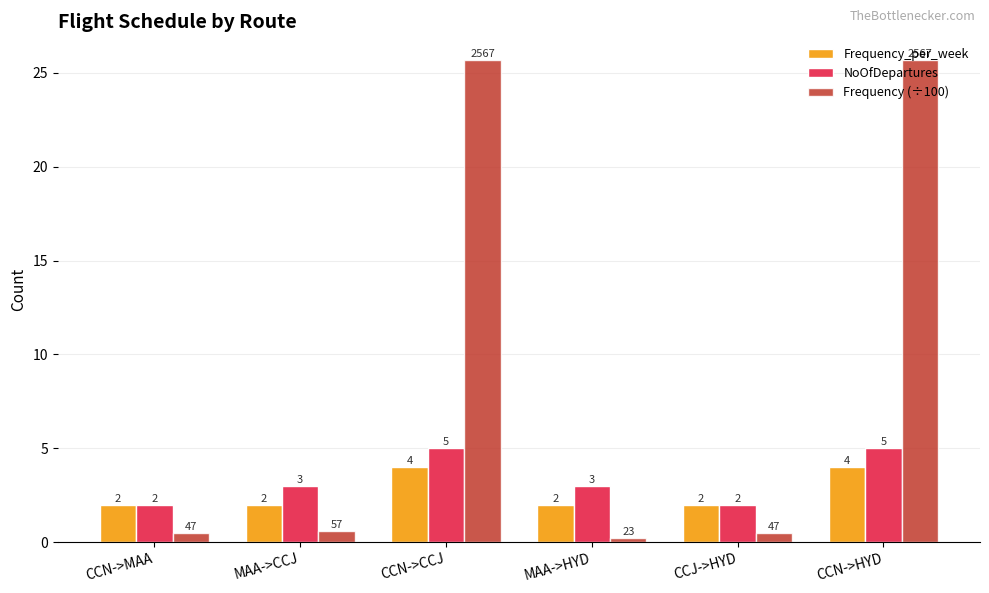

What is the label of the 2nd bar from the left?

MAA->CCJ